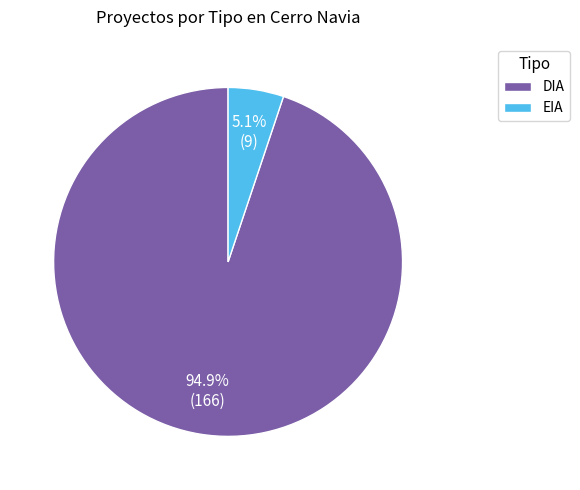

To the nearest percent, what is the combined percentage of EIA and DIA?

100%